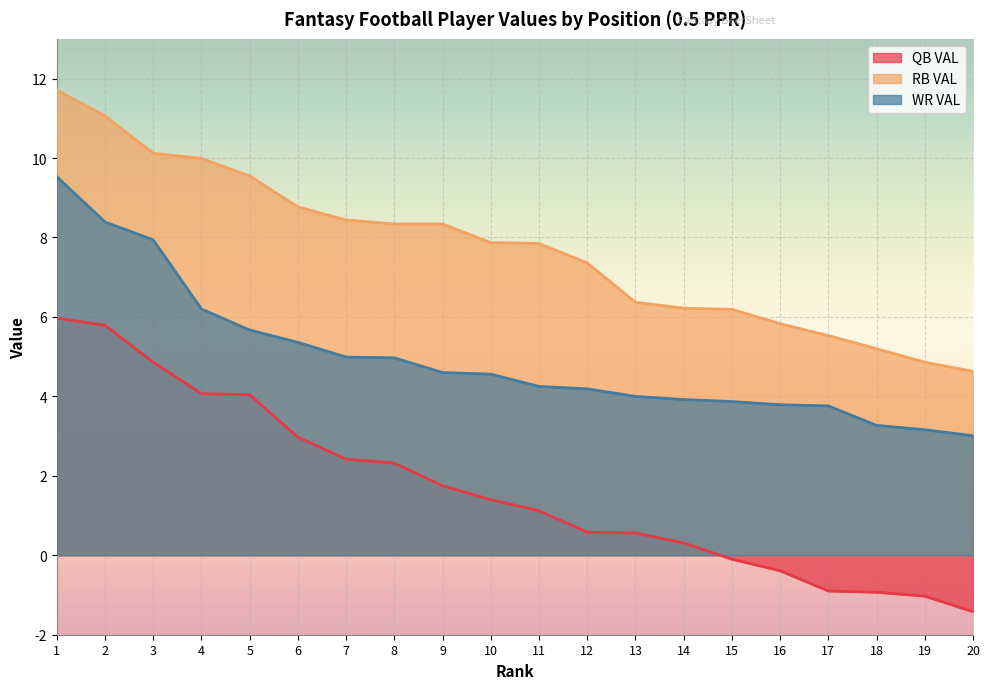

The value of RB VAL at 13 is 10.7. True or false?

False